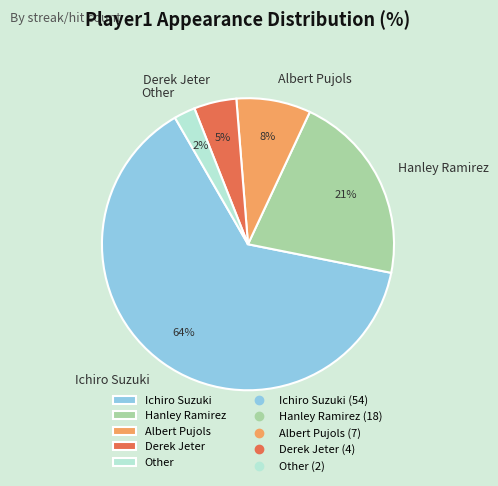

Is there a majority slice in this chart?

Yes